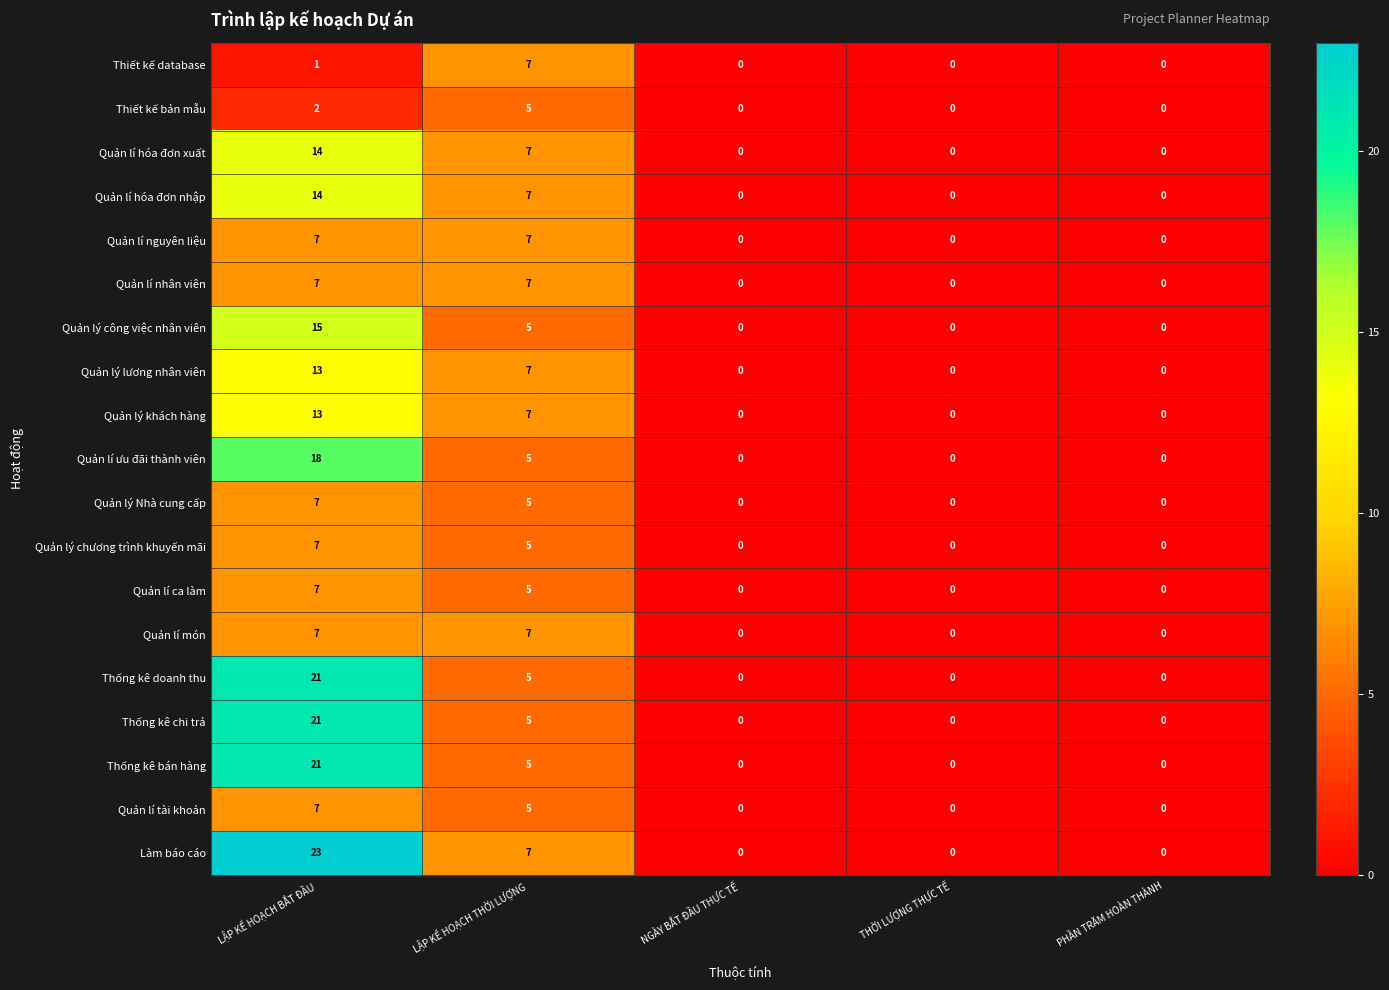

The Quản lí ưu đãi thành viên series shows 0 at NGÀY BẮT ĐẦU THỰC TẾ. True or false?

True